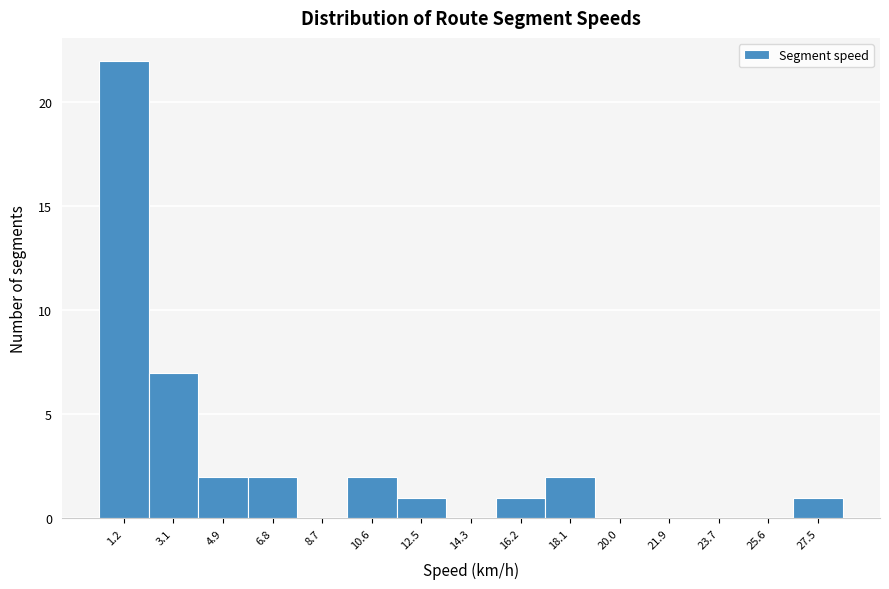

Reading right to left, what are all the values shown in this chart?

27.5=1	25.6=0	23.7=0	21.9=0	20.0=0	18.1=2	16.2=1	14.3=0	12.5=1	10.6=2	8.7=0	6.8=2	4.9=2	3.1=7	1.2=22